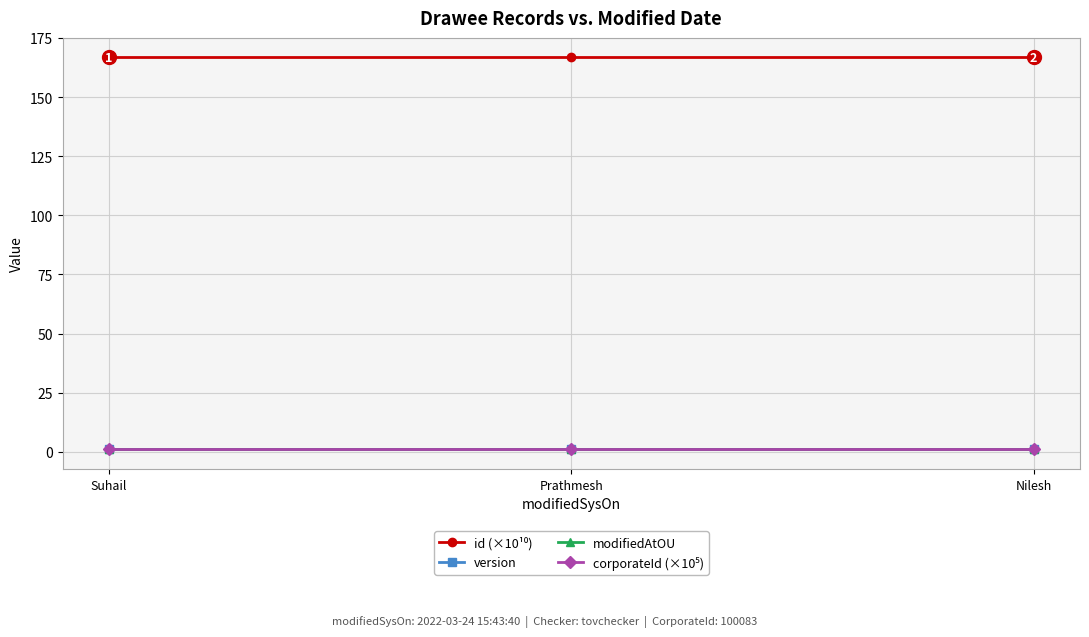

What is the approximate value of corporateId (×10⁵) at Nilesh?

1.0